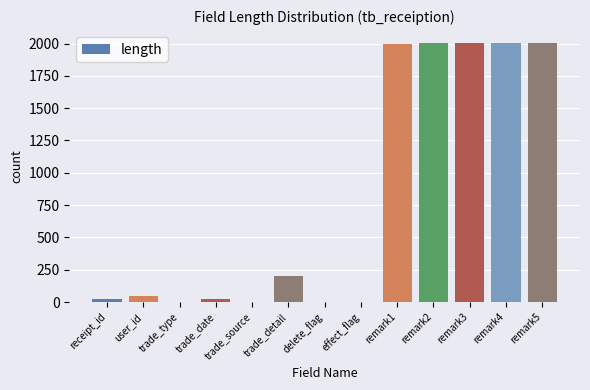

What is the change in value from user_id to remark1?

+1950